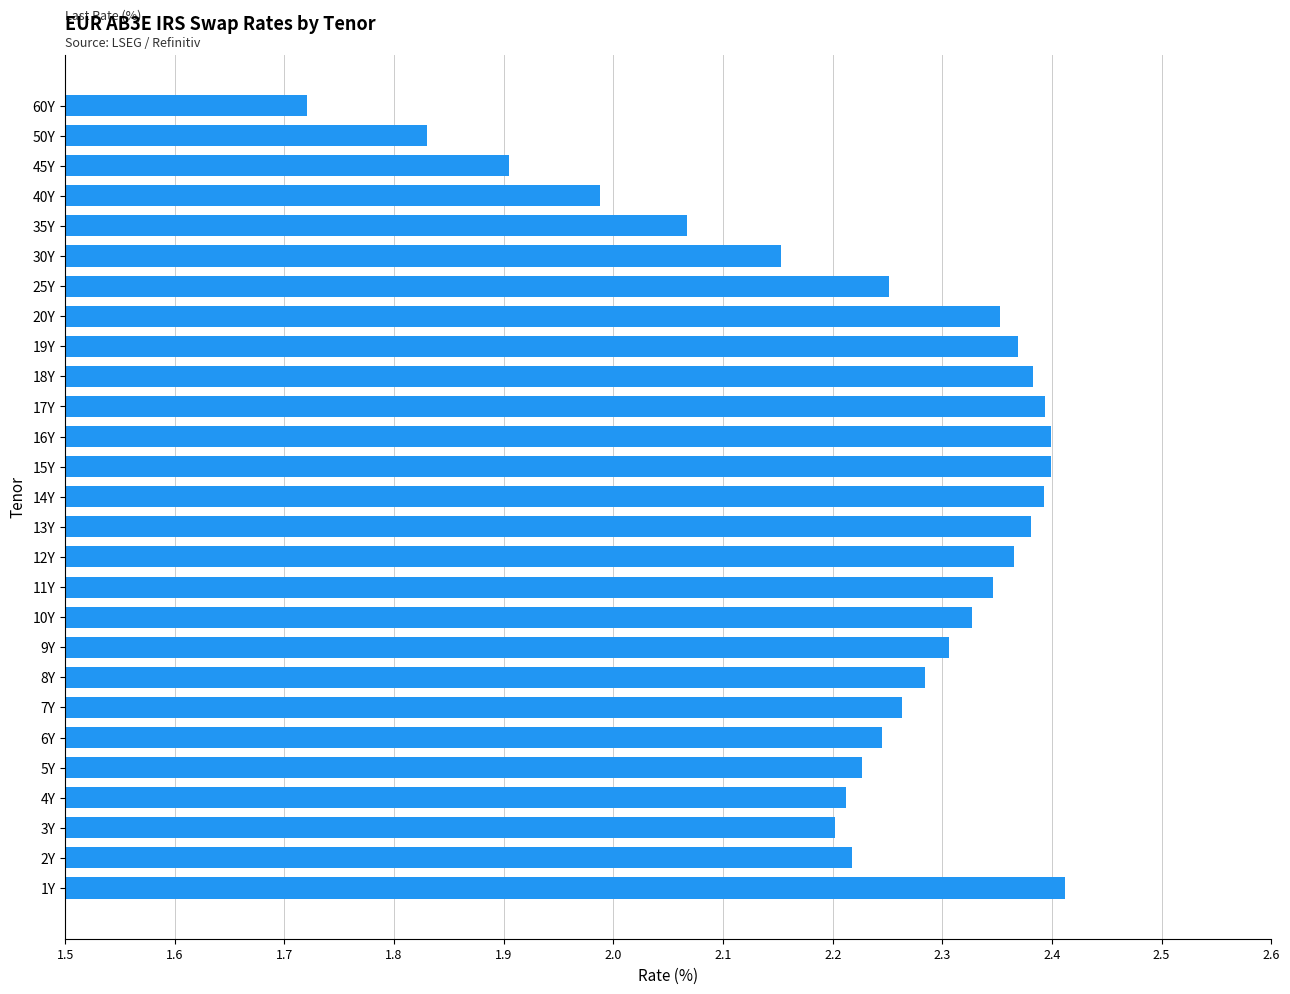

Are the bars grouped side by side (vs. stacked)?

No